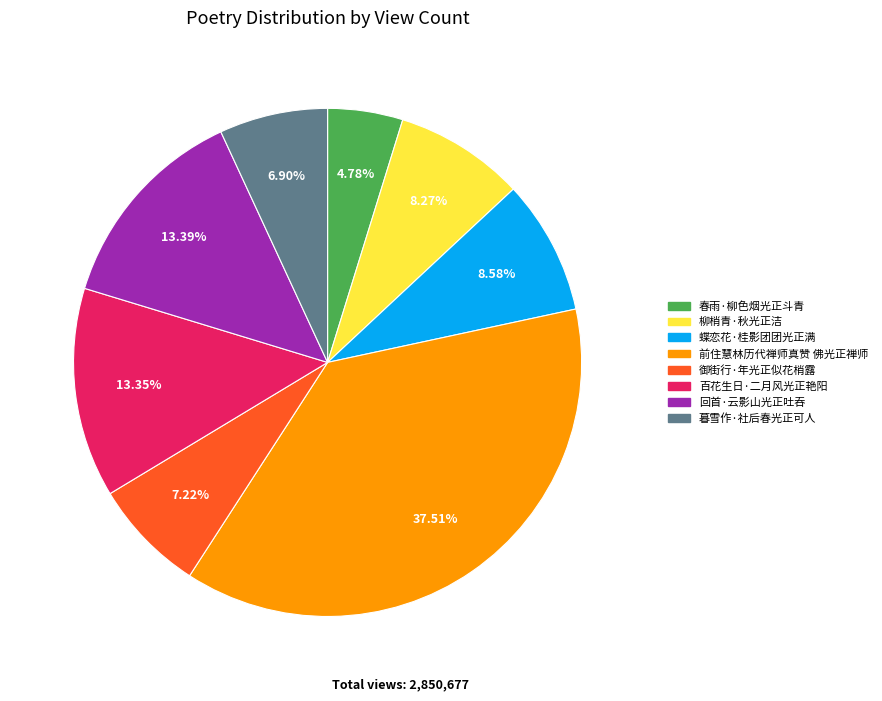

The 前住慧林历代禅师真赞 佛光正禅师 slice represents 38% of the pie. True or false?

True